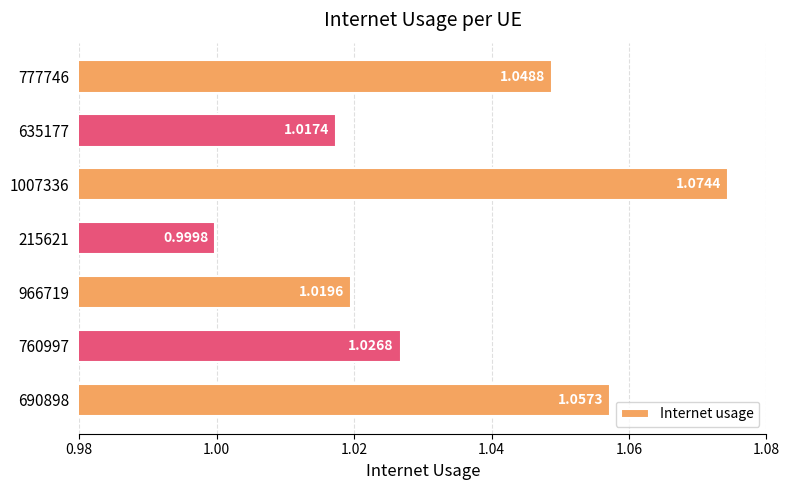

Rank the categories by value from highest to lowest.

1007336, 690898, 777746, 760997, 966719, 635177, 215621